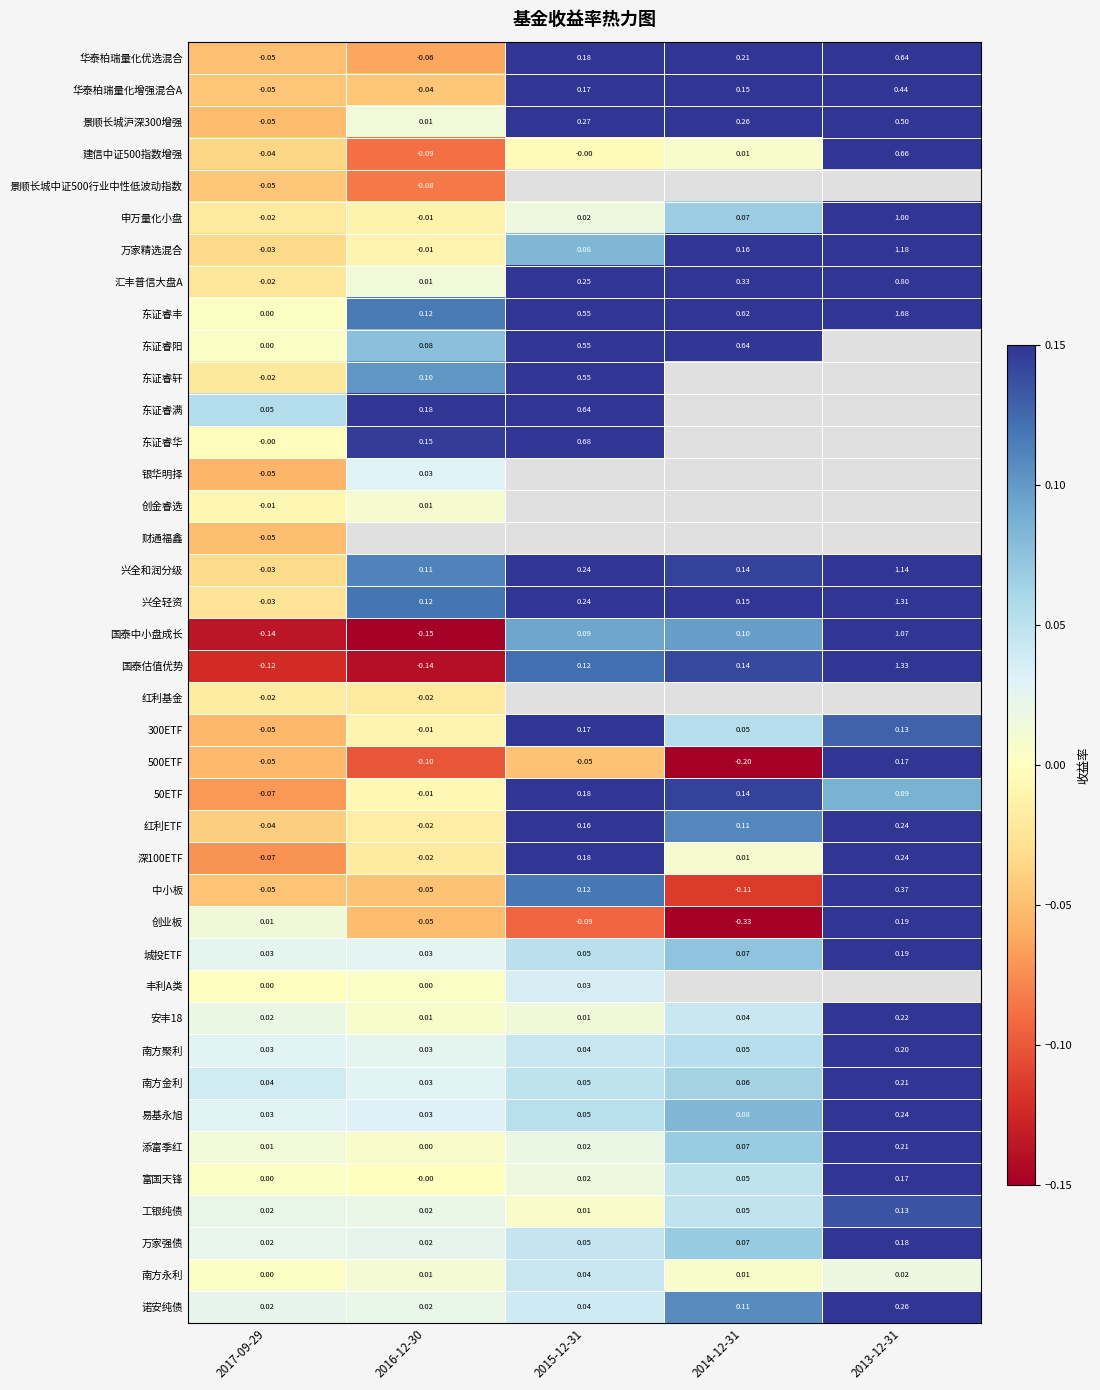

True or false: 万家精选混合 has a value of 0.1 at 2015-12-31.

True